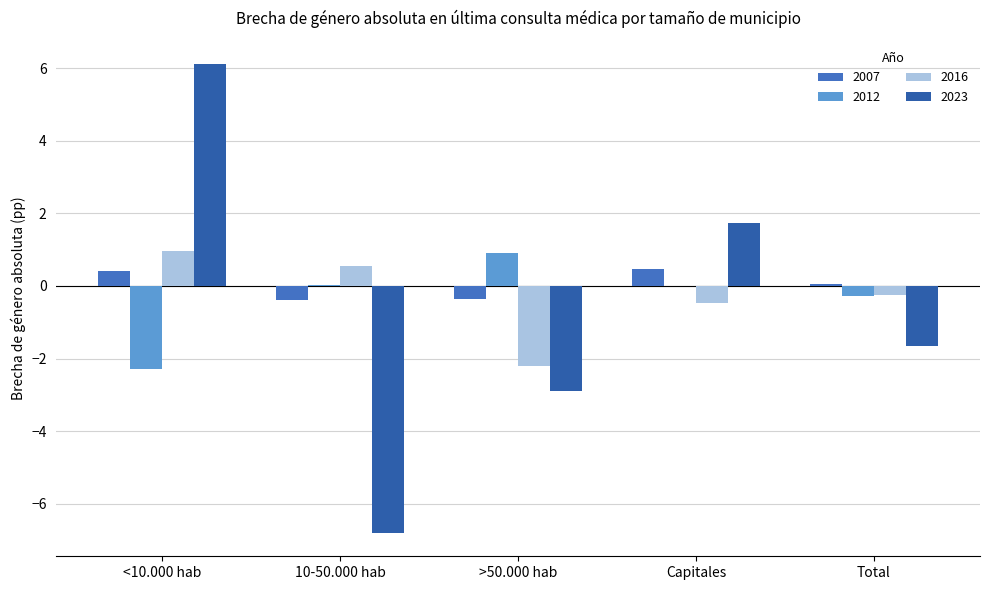

How many groups of bars are there?

5